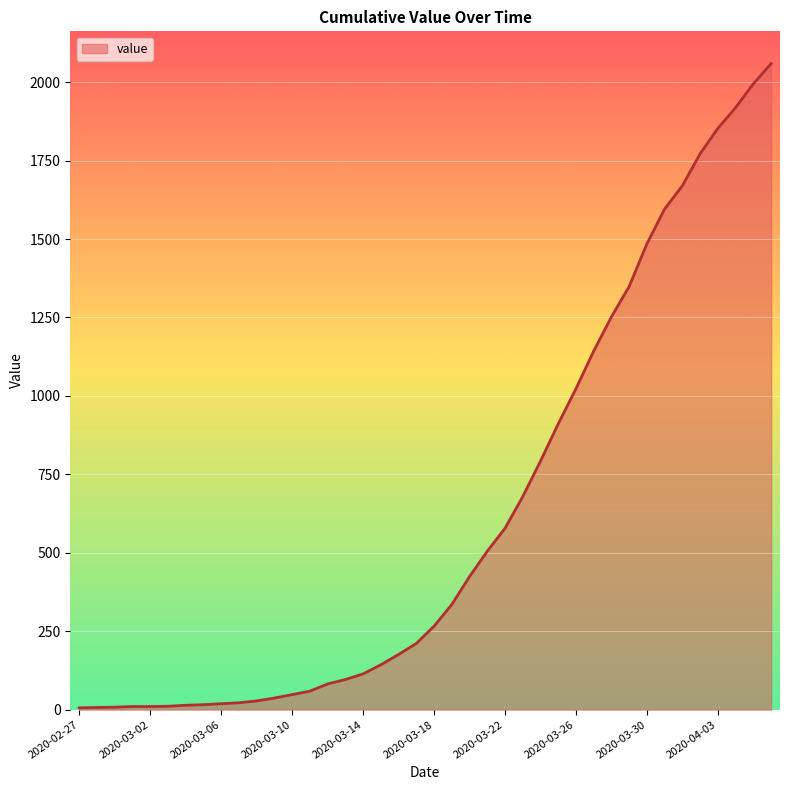

What is the maximum value shown in the chart?

2059